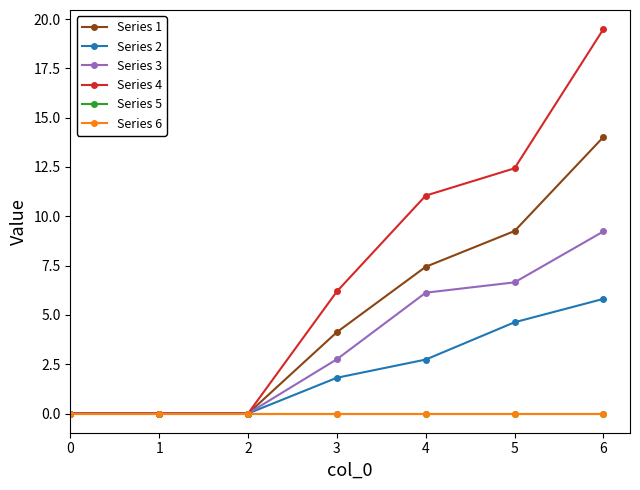

Is this an area chart (filled region under the line)?

No